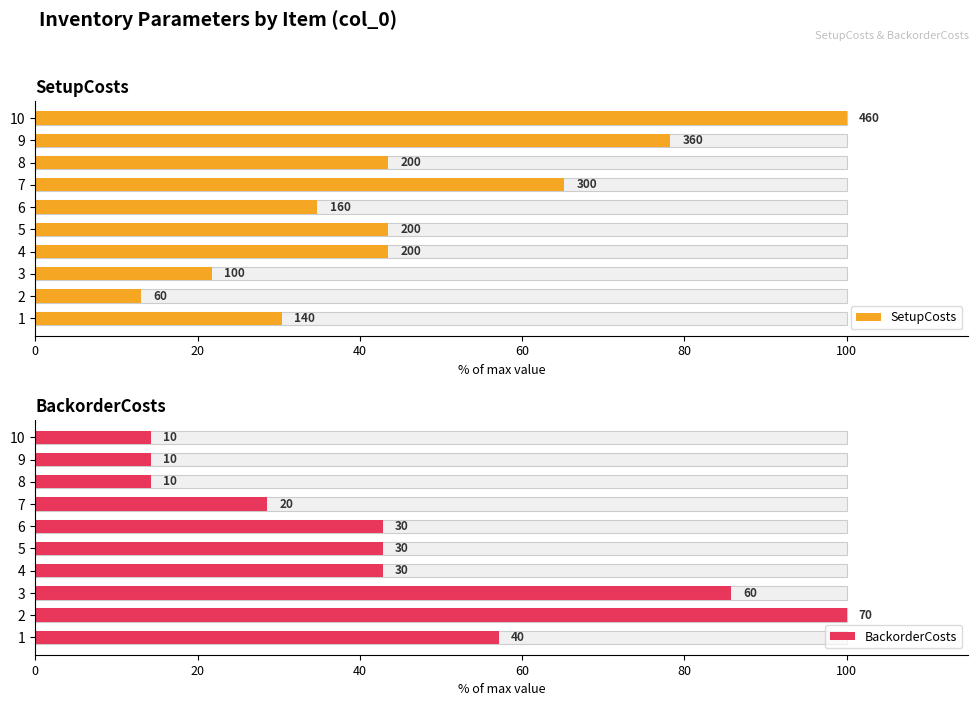

What are all the series names shown in the legend?

SetupCosts, BackorderCosts